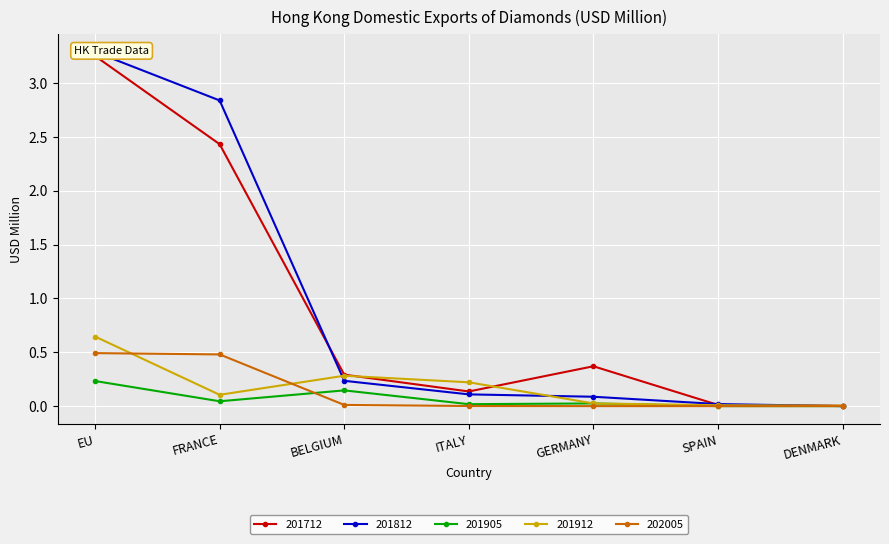

Which category has the highest value across all series?

EU